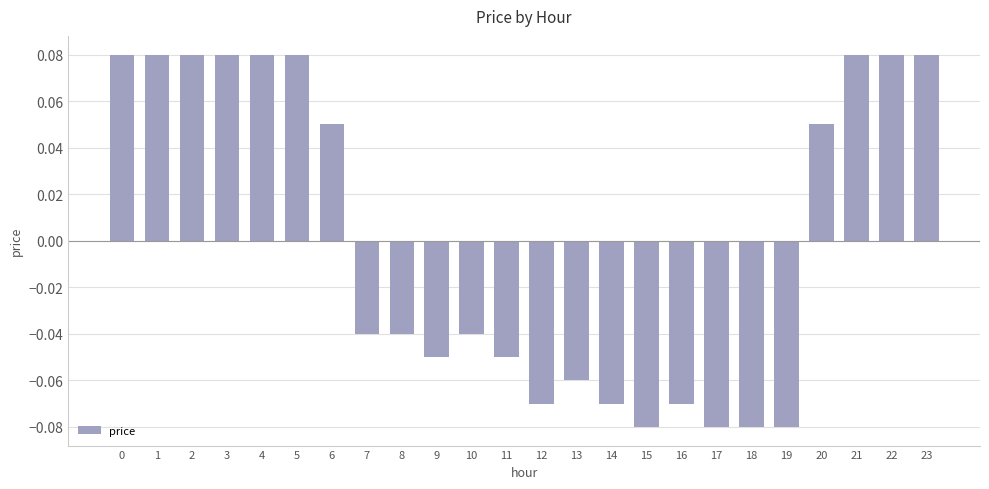

The chart shows a value of -0.1 at 10. True or false?

False